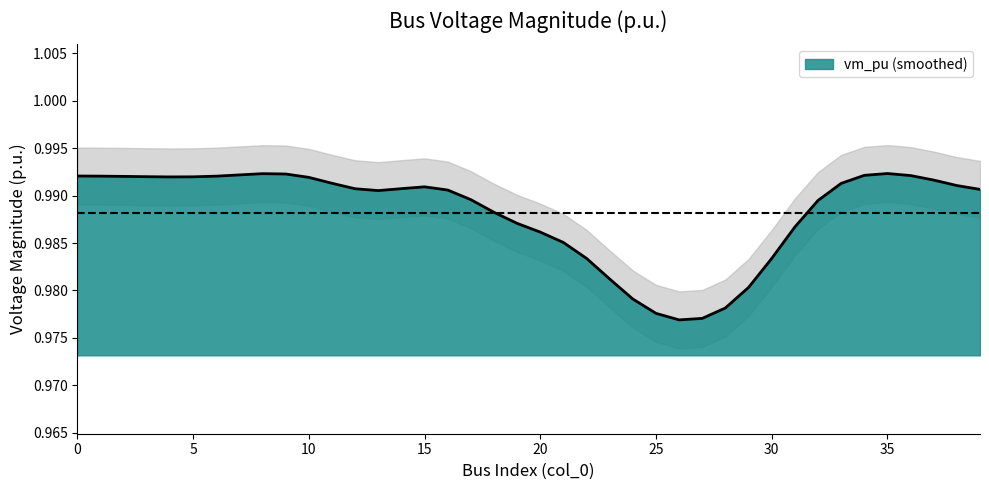

Where is the first local minimum?

2